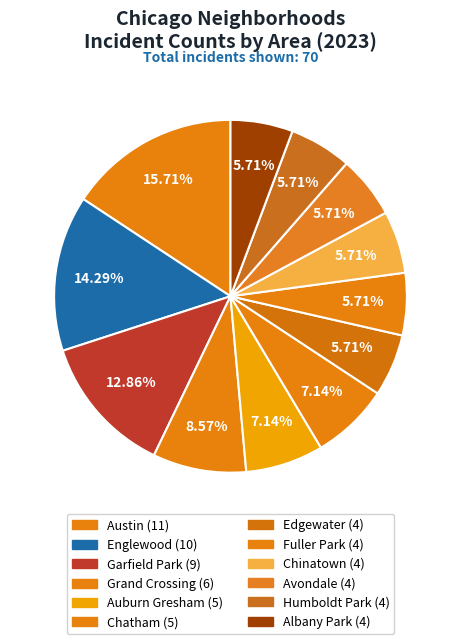

To the nearest percent, what percentage of the pie is Garfield Park?

13%